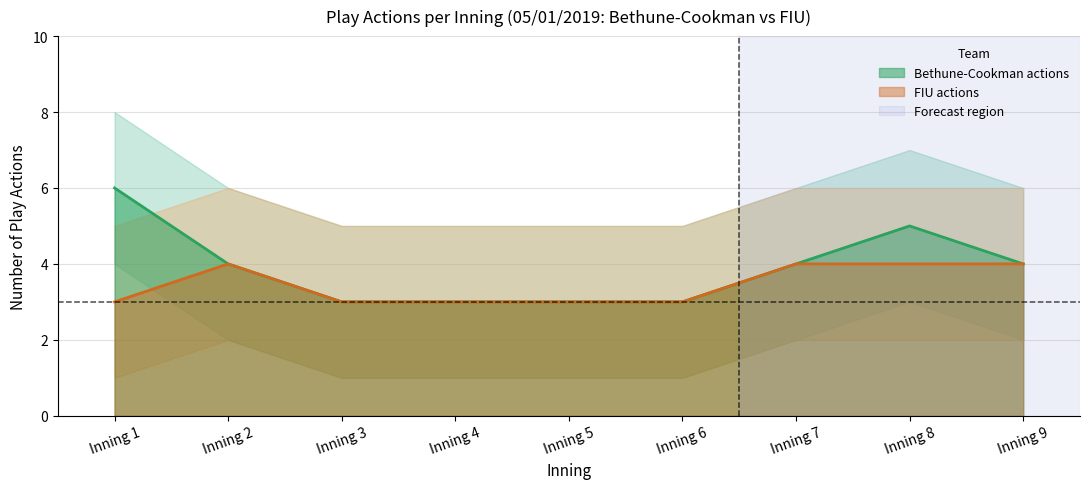

What is the difference between the maximum and minimum values in the FIU actions series?

1